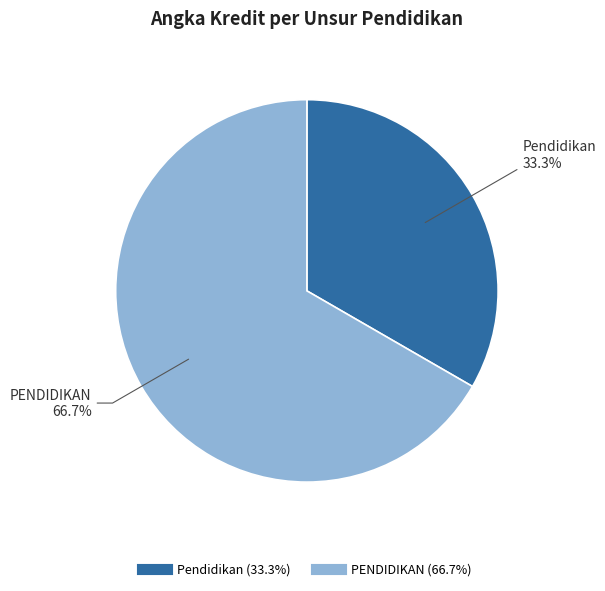

The Pendidikan slice represents 26% of the pie. True or false?

False